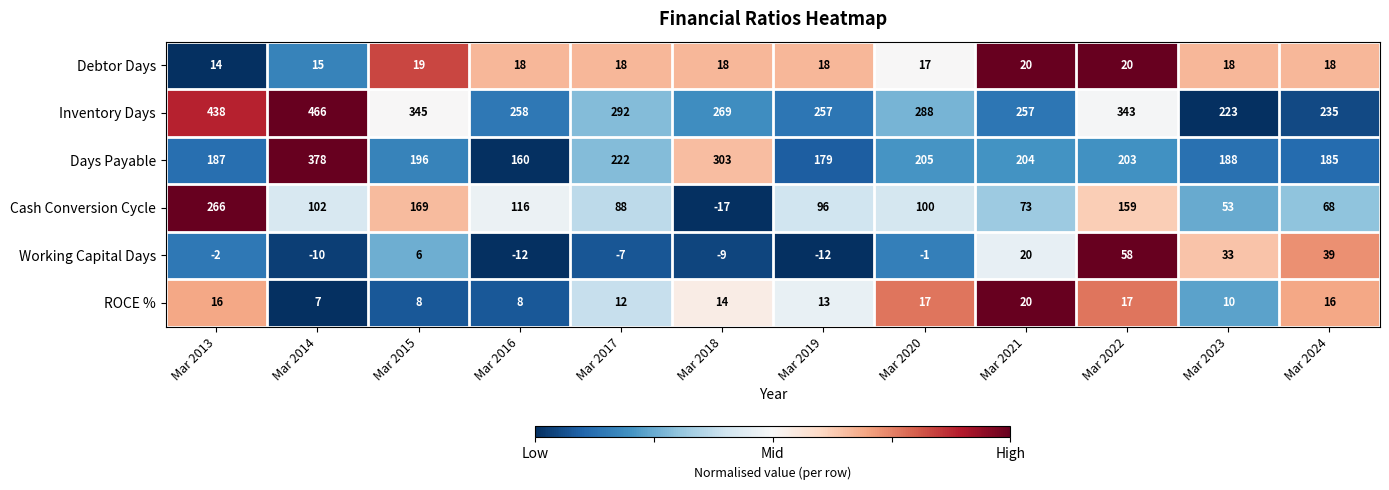

What is the difference between the highest and lowest values at Mar 2016?

270